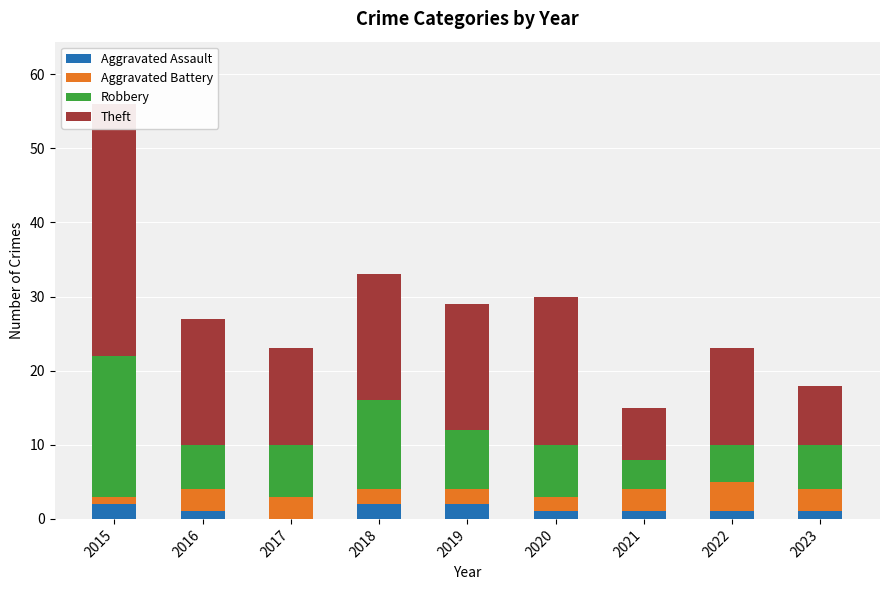

Where is Aggravated Battery nearest to the value 2?

2018